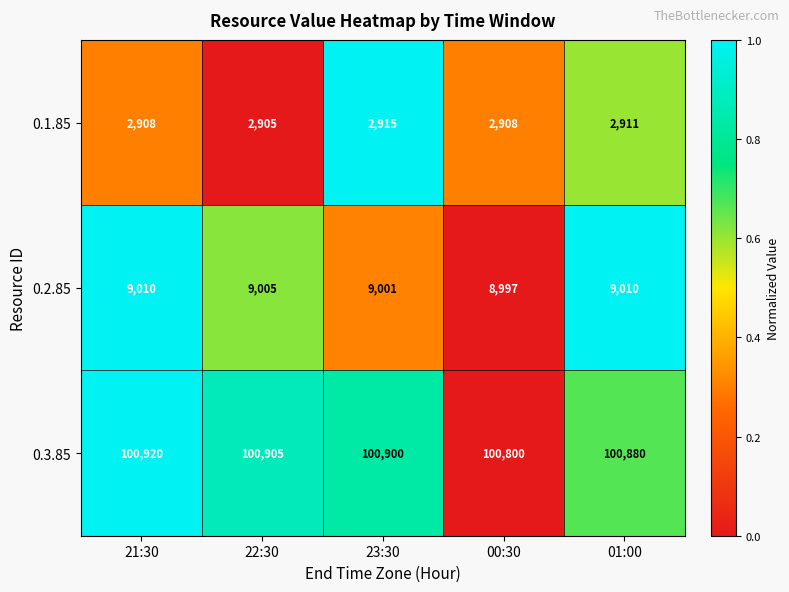

What is the difference between the second highest and second lowest values in the 0.2.85 series?

9